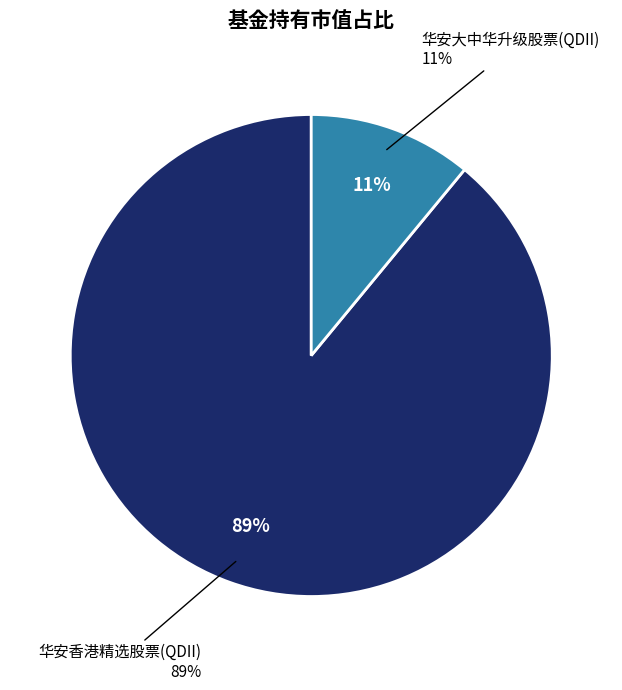

What is the smallest slice in the pie chart?

华安大中华升级股票(QDII)